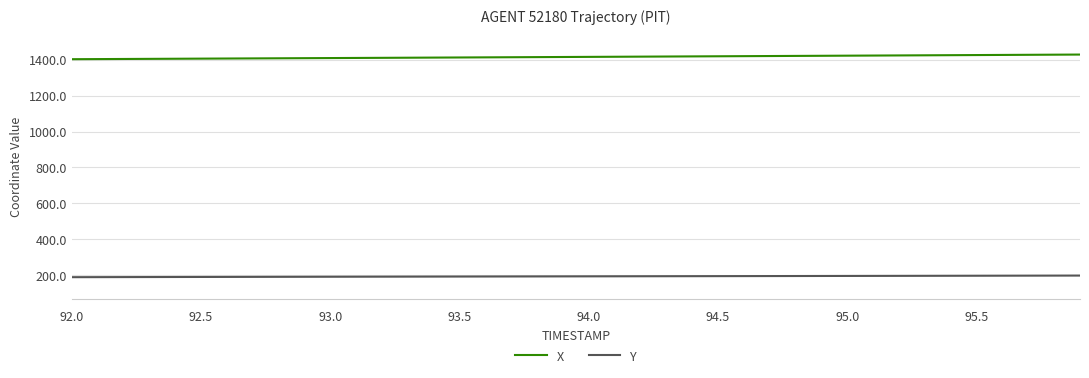

What is the lowest value of the Y series?

188.4